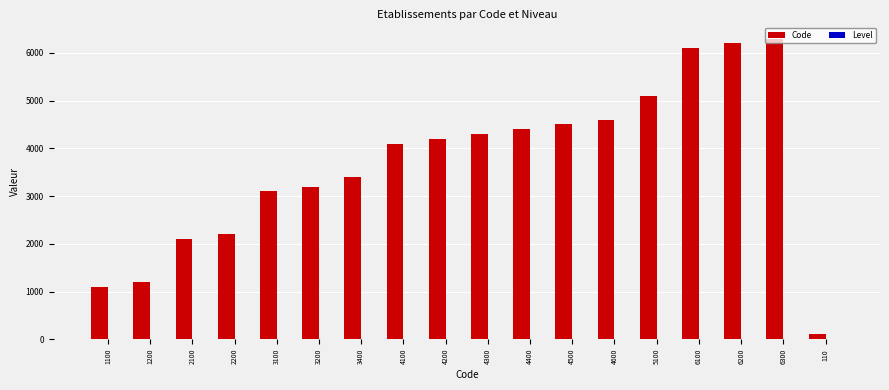

Are the bars grouped side by side (vs. stacked)?

Yes